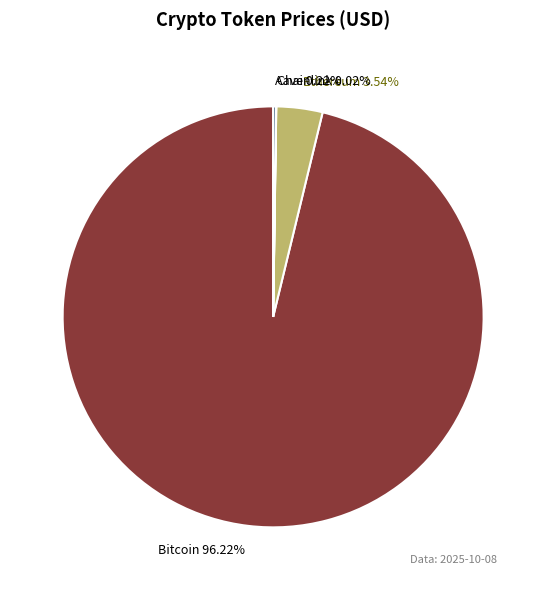

Which slice represents more than half of the pie?

Bitcoin